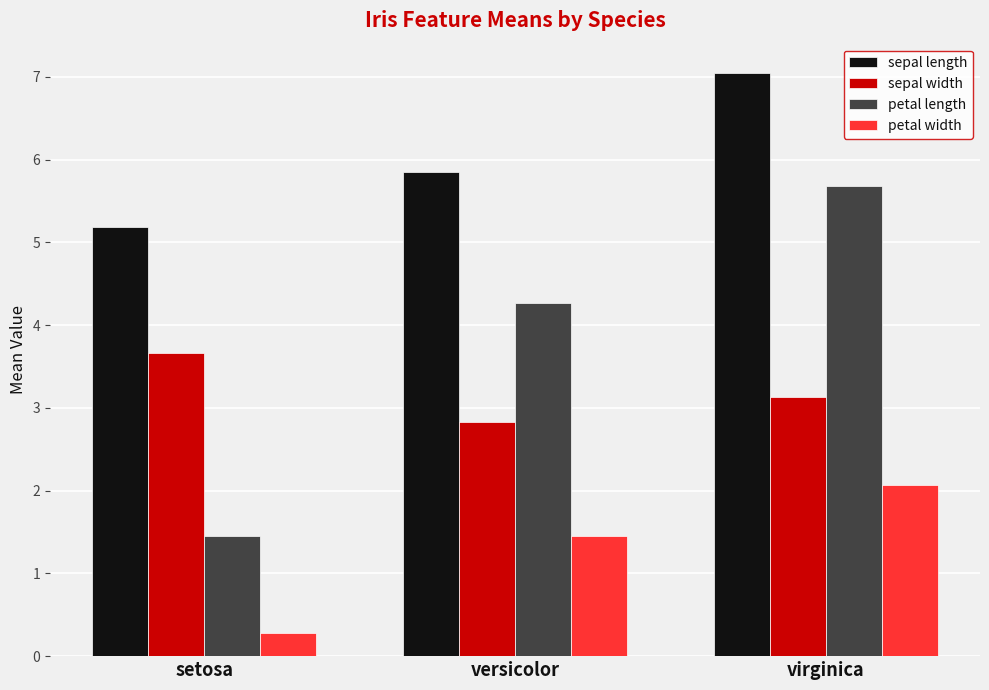

How many data points does each series have?

3